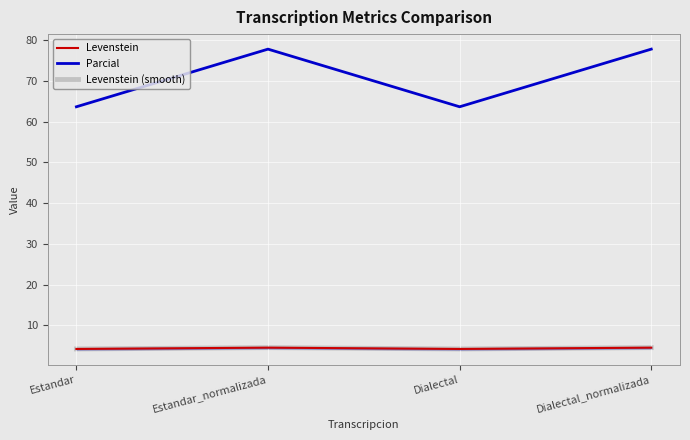

Reading left to right, transcribe all the data shown in this chart.

Levenstein: Estandar=4.2	Estandar_normalizada=4.5	Dialectal=4.2	Dialectal_normalizada=4.5
Parcial: Estandar=63.6	Estandar_normalizada=77.8	Dialectal=63.6	Dialectal_normalizada=77.8
Levenstein (smooth): Estandar=4.2	Estandar_normalizada=4.5	Dialectal=4.2	Dialectal_normalizada=4.5